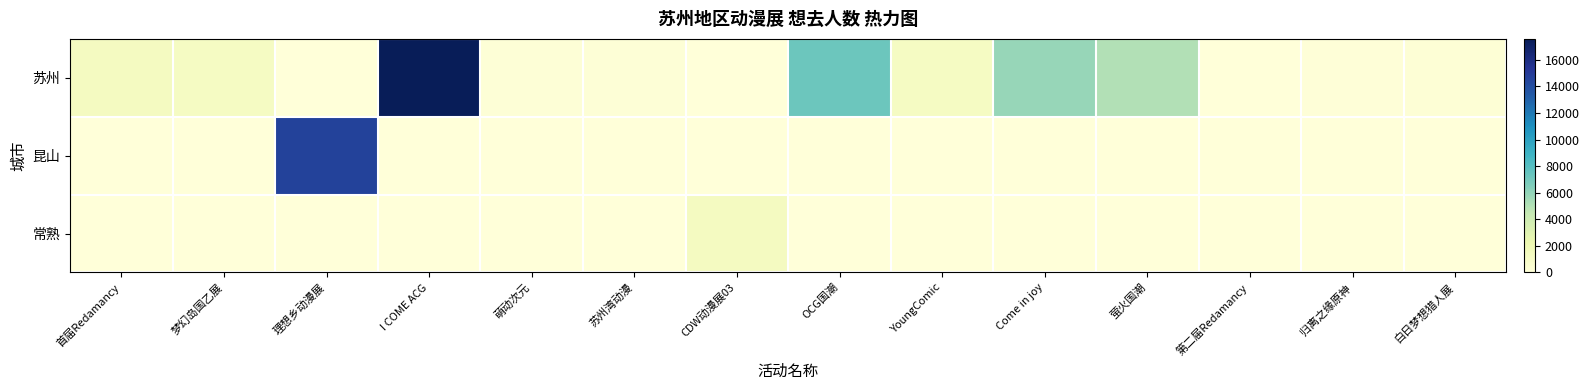

Which category has the highest value across all series?

I COME ACG